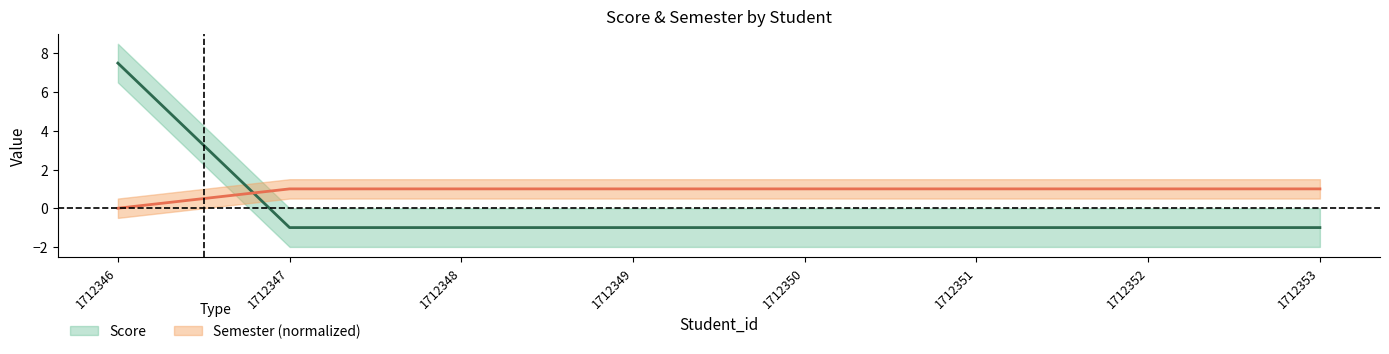

At which label does semeter_id reach its peak?

1712347